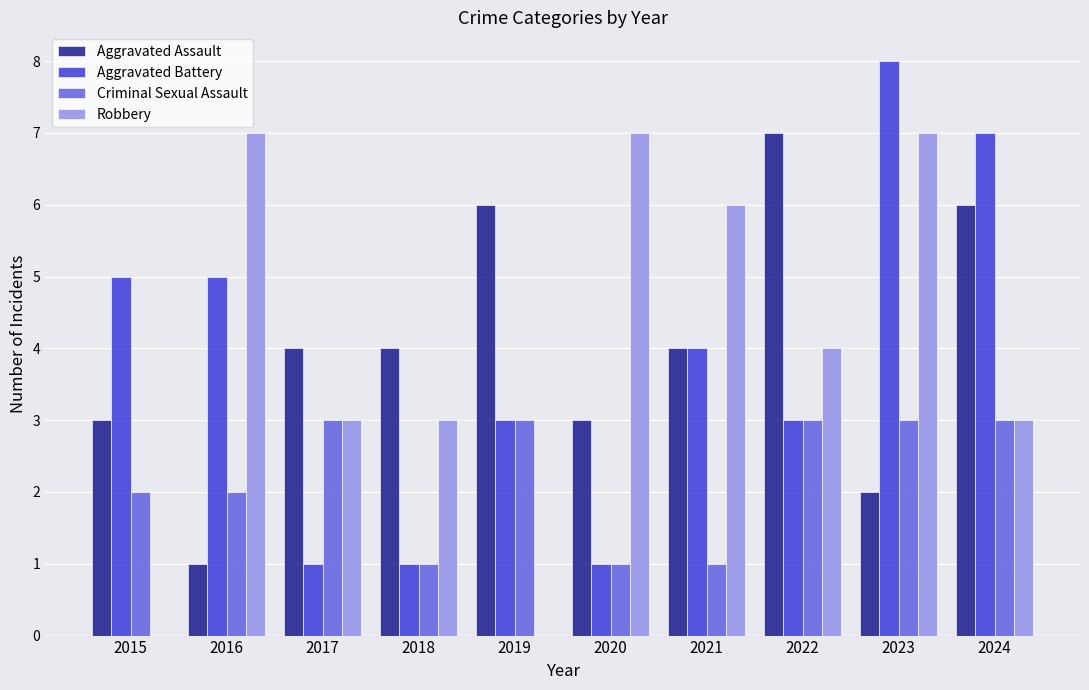

The value of Aggravated Battery at 2023 is 8. True or false?

True